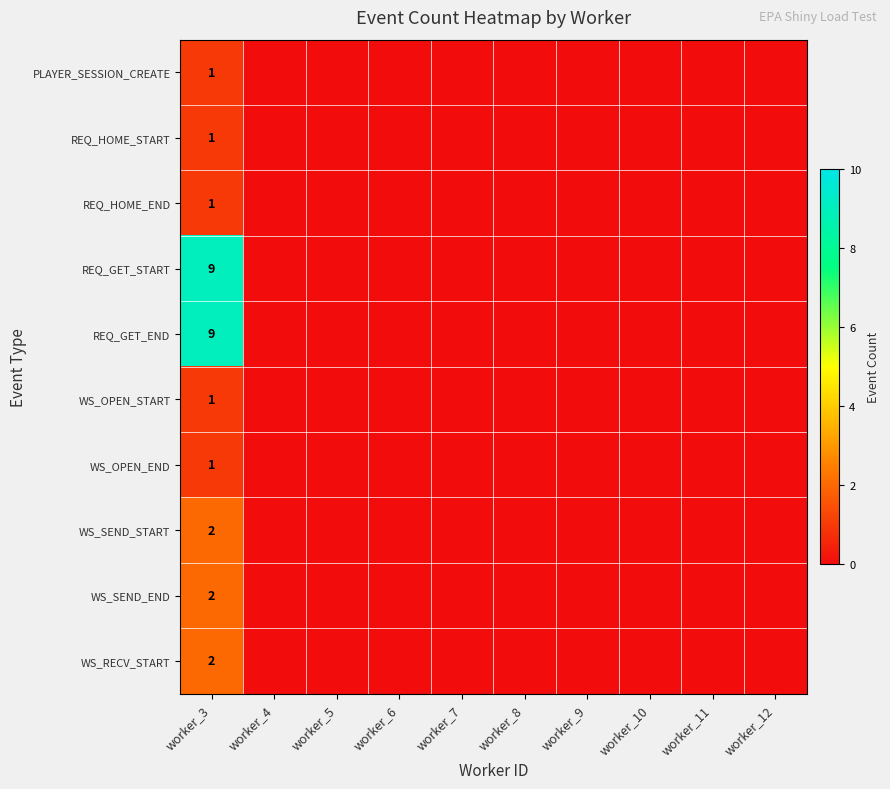

At which category does the chart reach its peak across all series?

worker_3